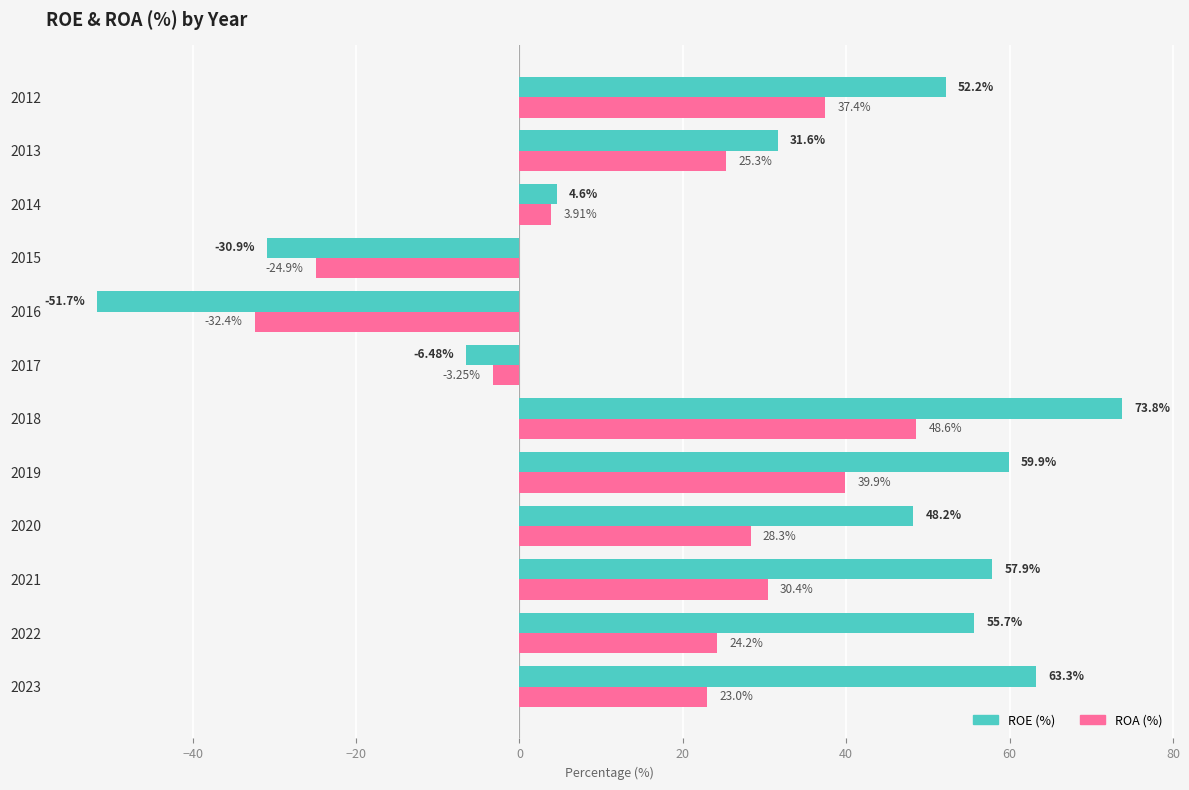

What is the difference between the highest and lowest values at 2016?

19.3